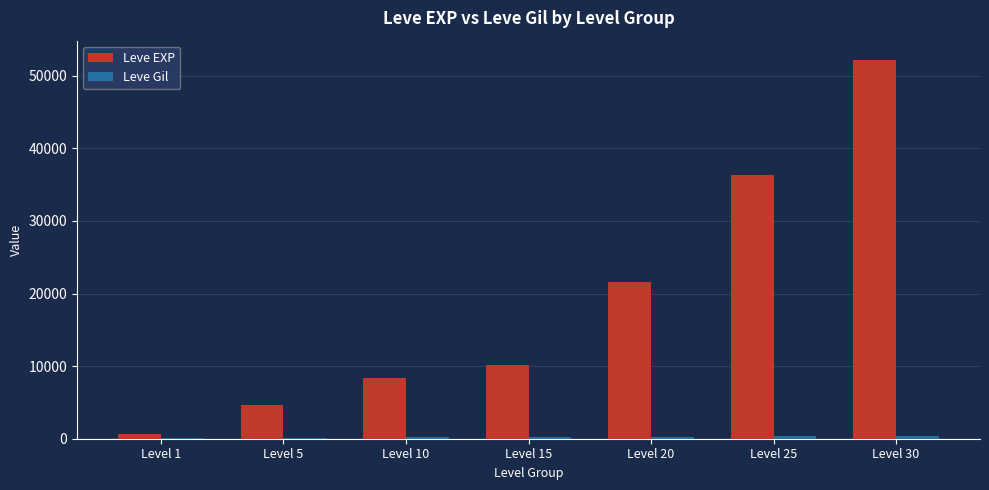

What is the spread (max minus min) of values at Level 20?

21305